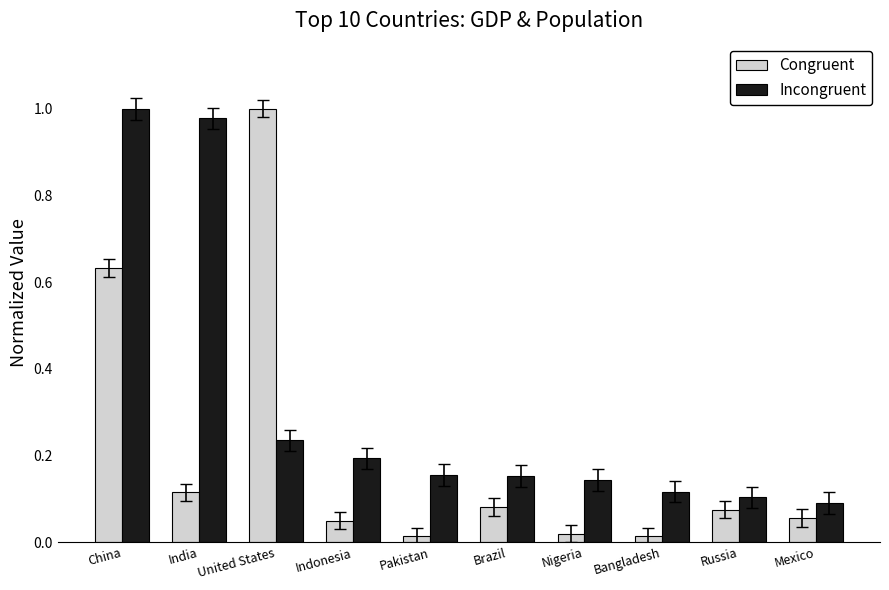

How many bars are there in total?

20